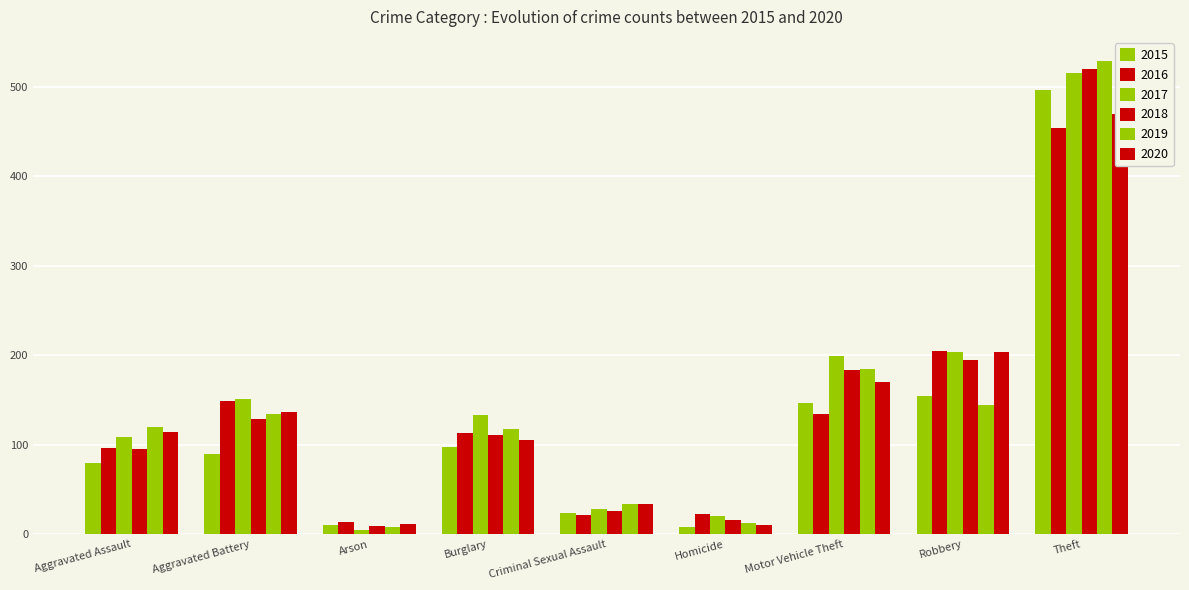

What are all the series names shown in the legend?

2015, 2016, 2017, 2018, 2019, 2020